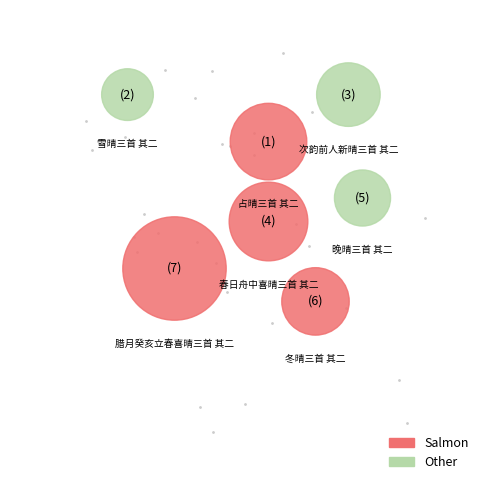

How many slices are in this pie chart?

7